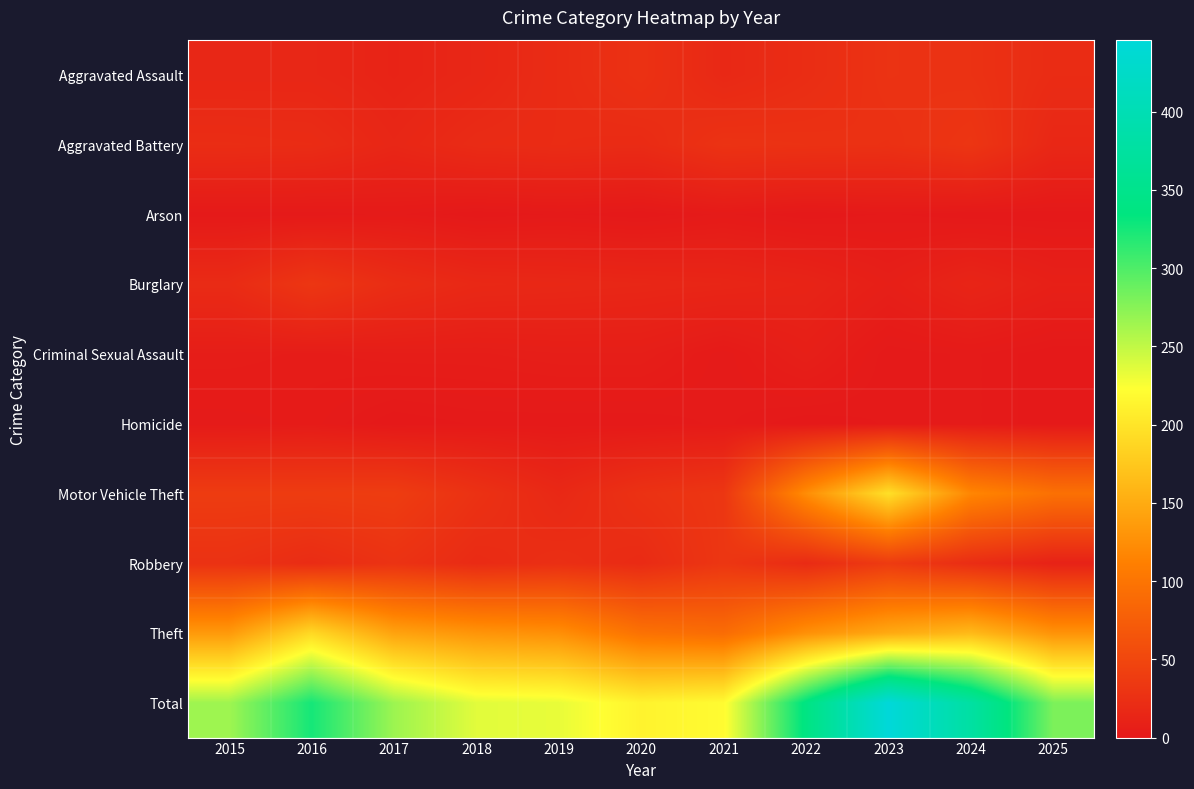

What is the total value across all series at 2020?

426